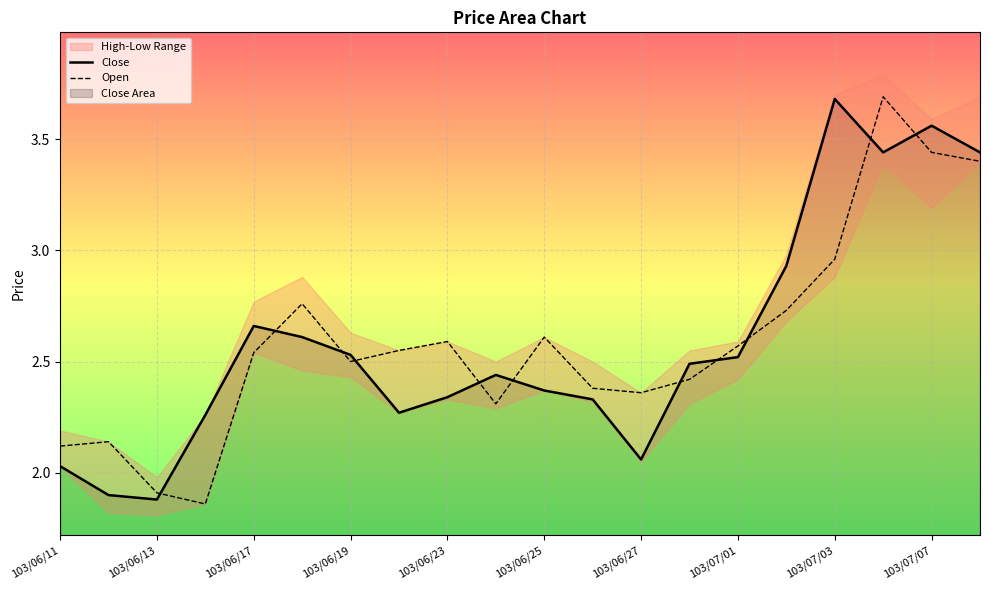

List the series in order of their overall mean, lowest first.

Close, Open